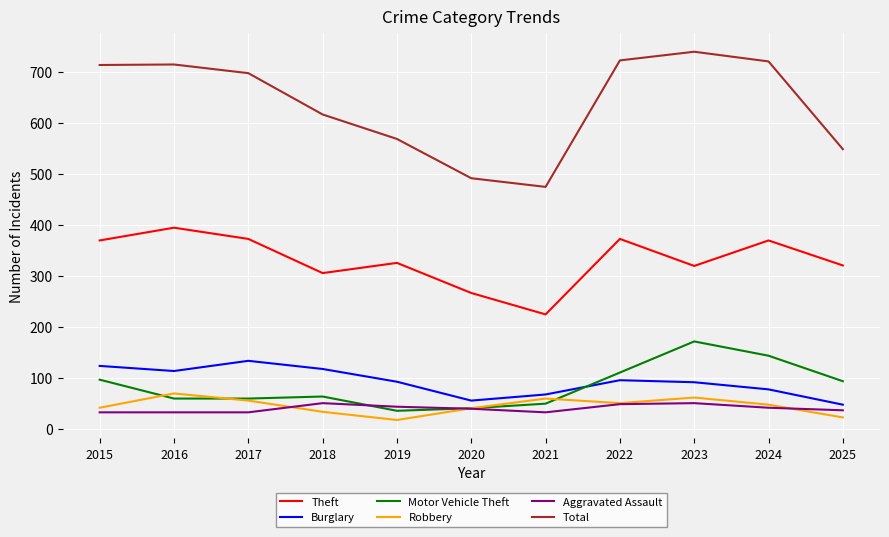

What is the difference between the maximum and minimum values in the Robbery series?

52